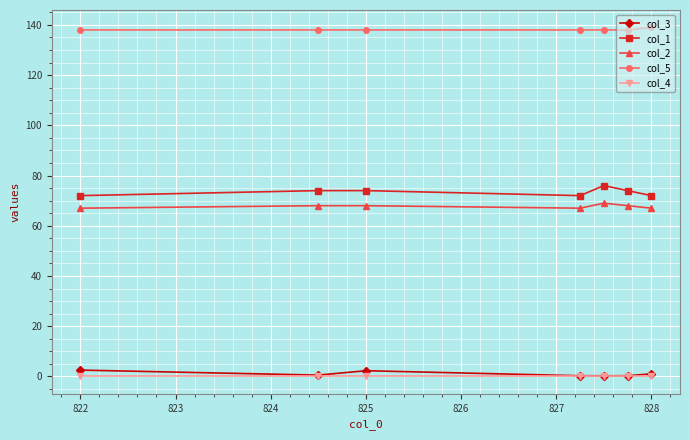

What is the maximum value shown in the chart?

139.0